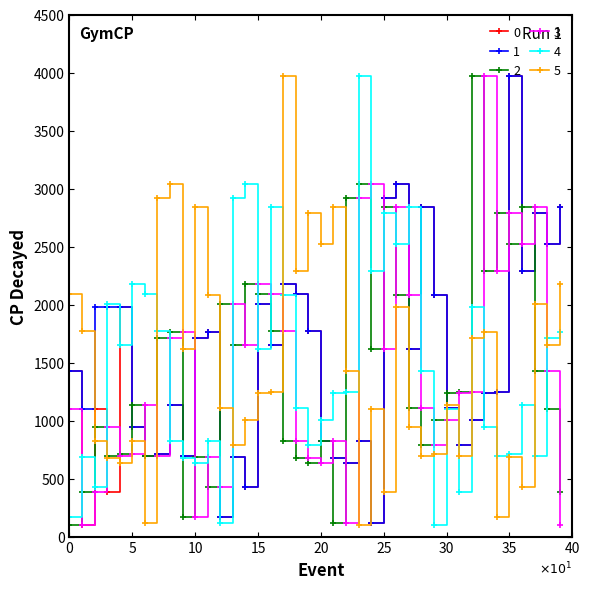

True or false: 3 has more than 1 points higher than both neighbors.

True